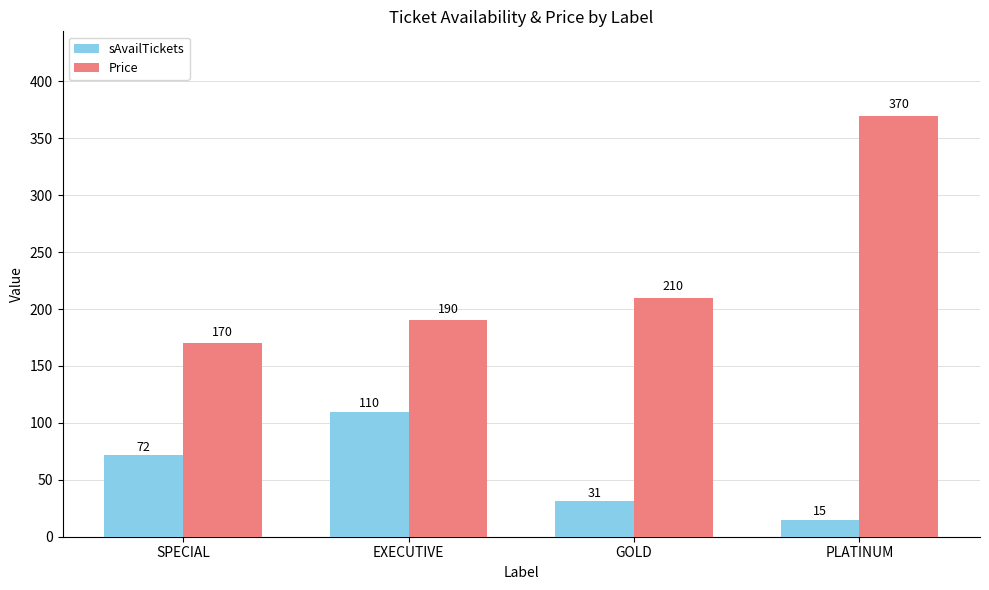

List the series in order of their peak value, highest first.

Price, sAvailTickets